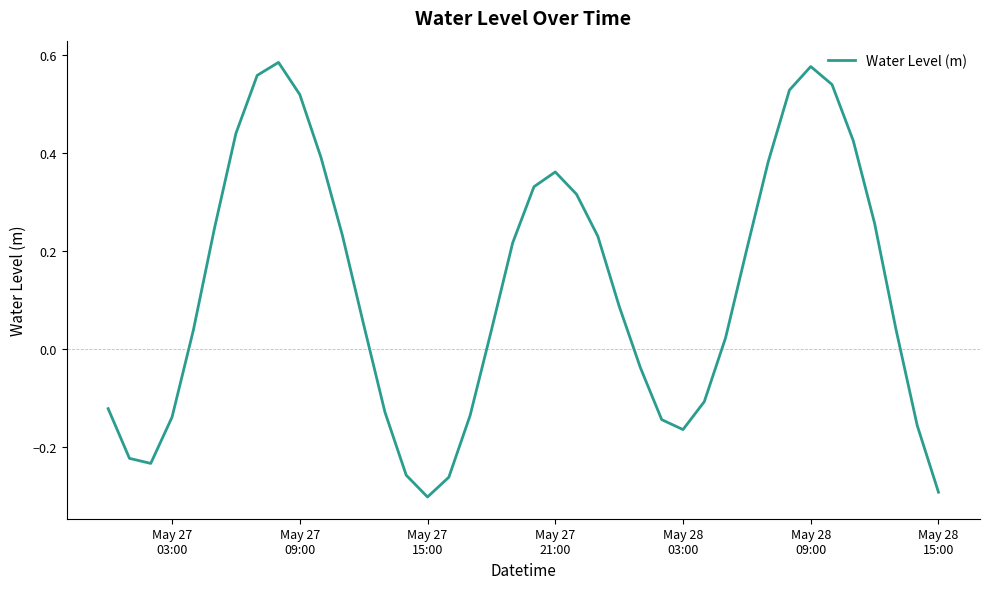

What is the difference between the maximum and minimum values?

0.9